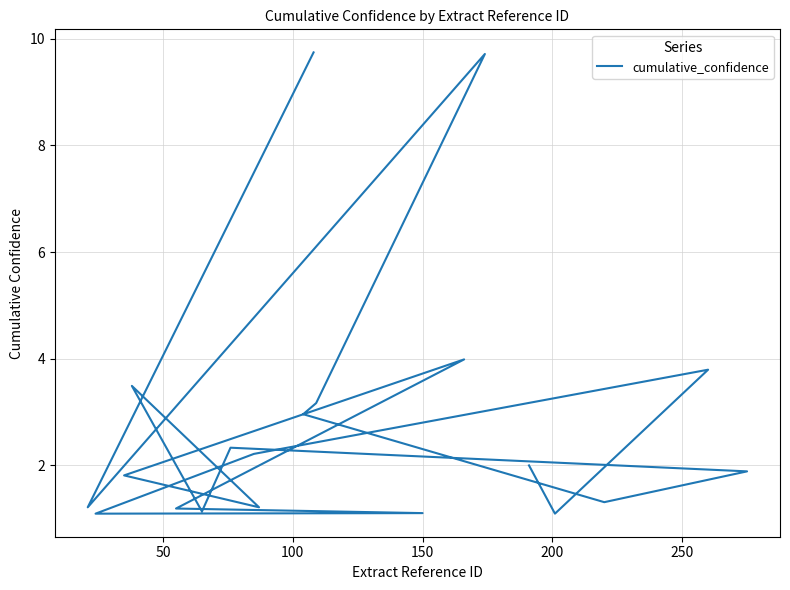

What is the sum of all values?

56.5